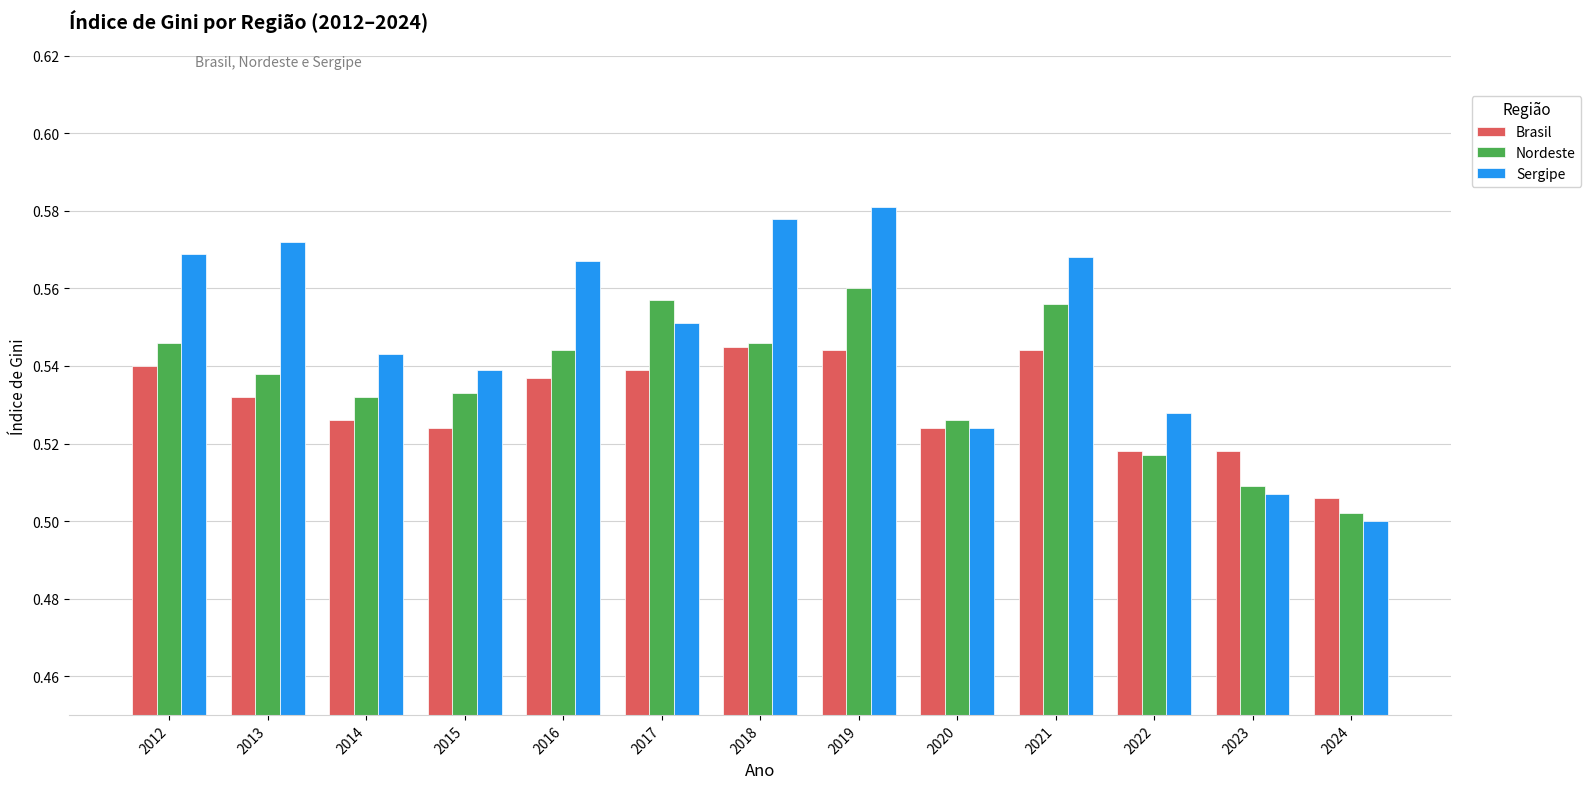

What is the sum of the Brasil values at 2024 and 2014?

1.0